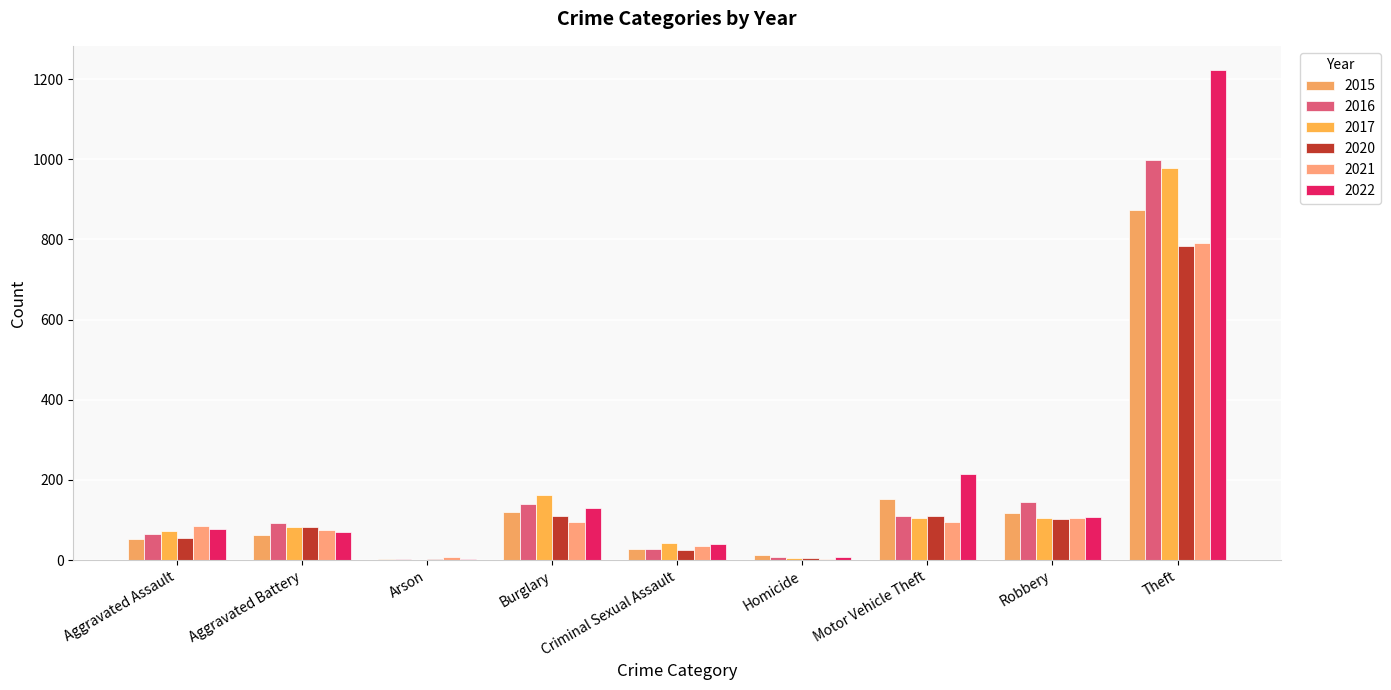

Reading left to right, what are all the values shown in this chart?

2015: Aggravated Assault=54	Aggravated Battery=64	Arson=2	Burglary=121	Criminal Sexual Assault=28	Homicide=13	Motor Vehicle Theft=152	Robbery=117	Theft=874
2016: Aggravated Assault=66	Aggravated Battery=93	Arson=2	Burglary=139	Criminal Sexual Assault=28	Homicide=8	Motor Vehicle Theft=110	Robbery=145	Theft=999
2017: Aggravated Assault=72	Aggravated Battery=83	Arson=1	Burglary=162	Criminal Sexual Assault=44	Homicide=5	Motor Vehicle Theft=104	Robbery=105	Theft=979
2020: Aggravated Assault=56	Aggravated Battery=82	Arson=4	Burglary=110	Criminal Sexual Assault=26	Homicide=6	Motor Vehicle Theft=109	Robbery=102	Theft=783
2021: Aggravated Assault=86	Aggravated Battery=75	Arson=8	Burglary=95	Criminal Sexual Assault=36	Homicide=2	Motor Vehicle Theft=96	Robbery=105	Theft=791
2022: Aggravated Assault=77	Aggravated Battery=71	Arson=4	Burglary=131	Criminal Sexual Assault=41	Homicide=9	Motor Vehicle Theft=216	Robbery=107	Theft=1222